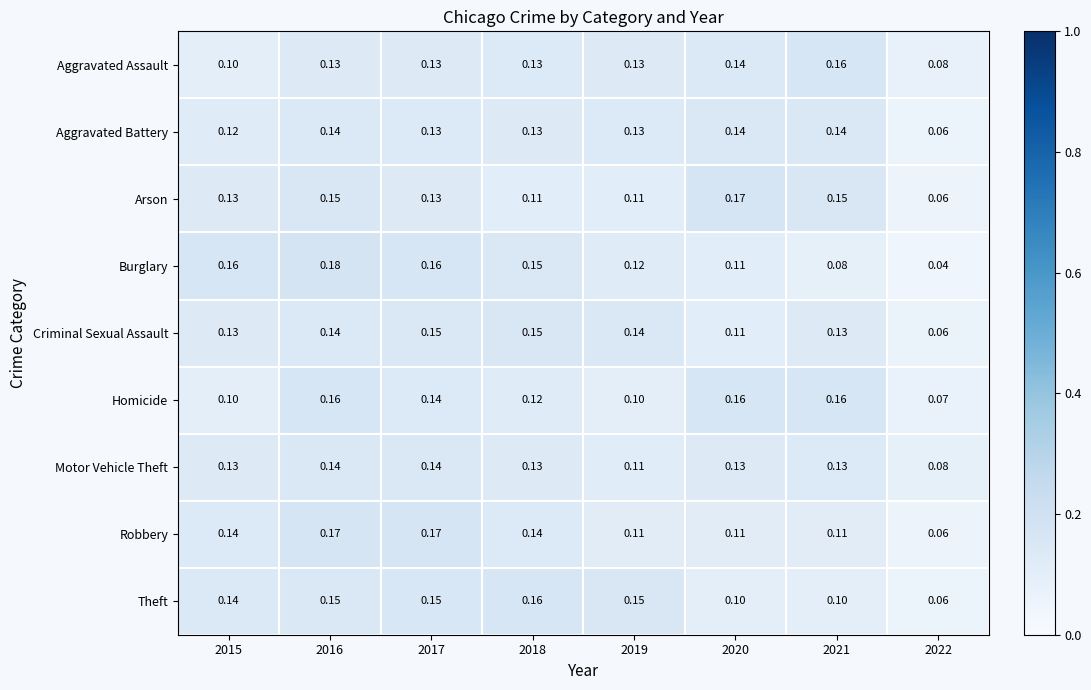

What is the total value across all series at 2016?

1.4